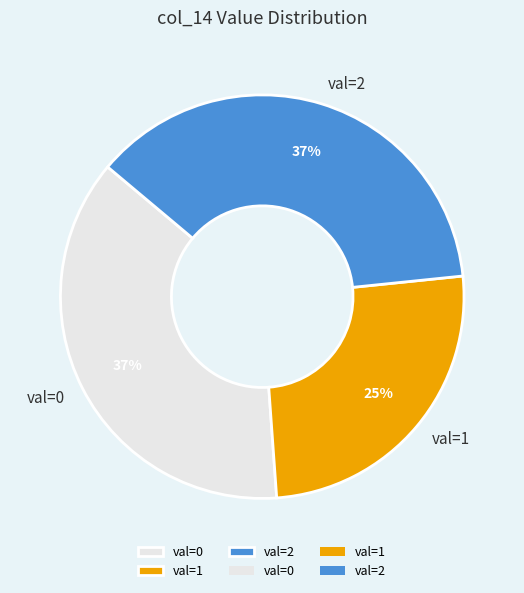

Does any single category account for the majority?

No